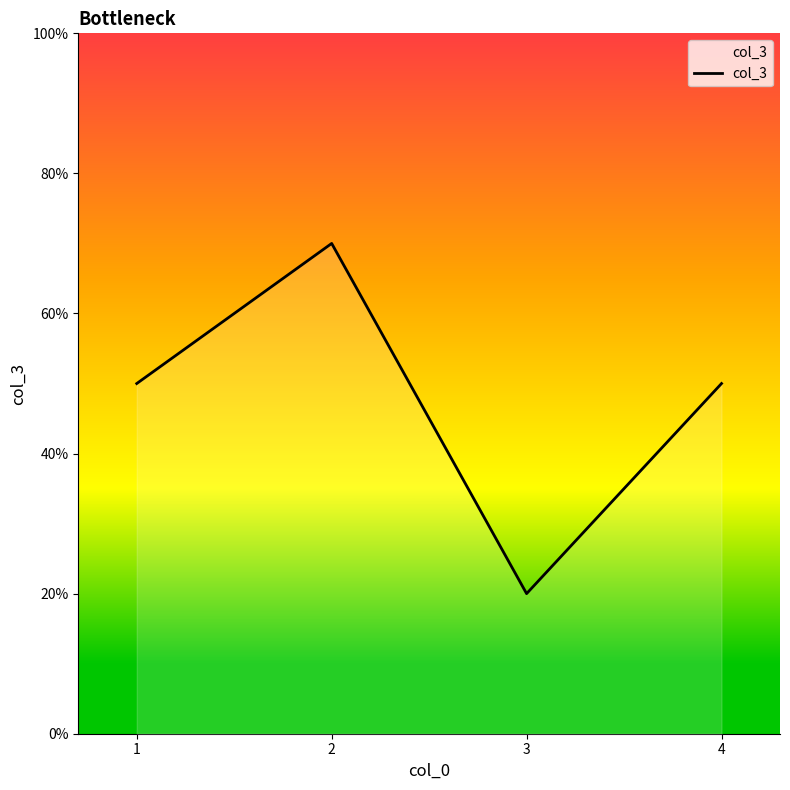

Does the chart display data point markers on the line(s)?

No